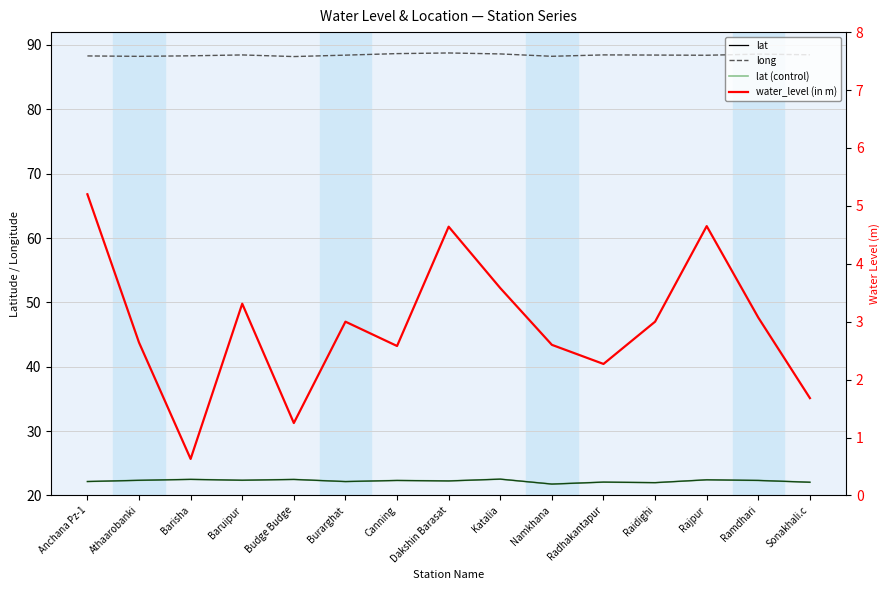

What is the difference between the second highest and minimum values in the lat (control) series?

0.7